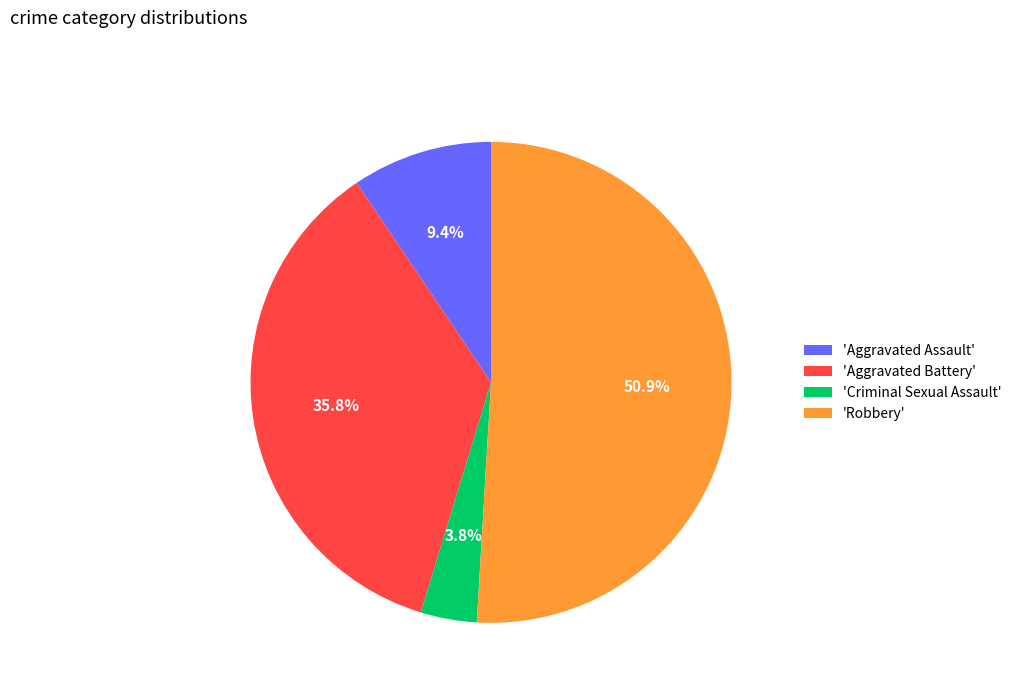

Which category accounts for the majority?

'Robbery'